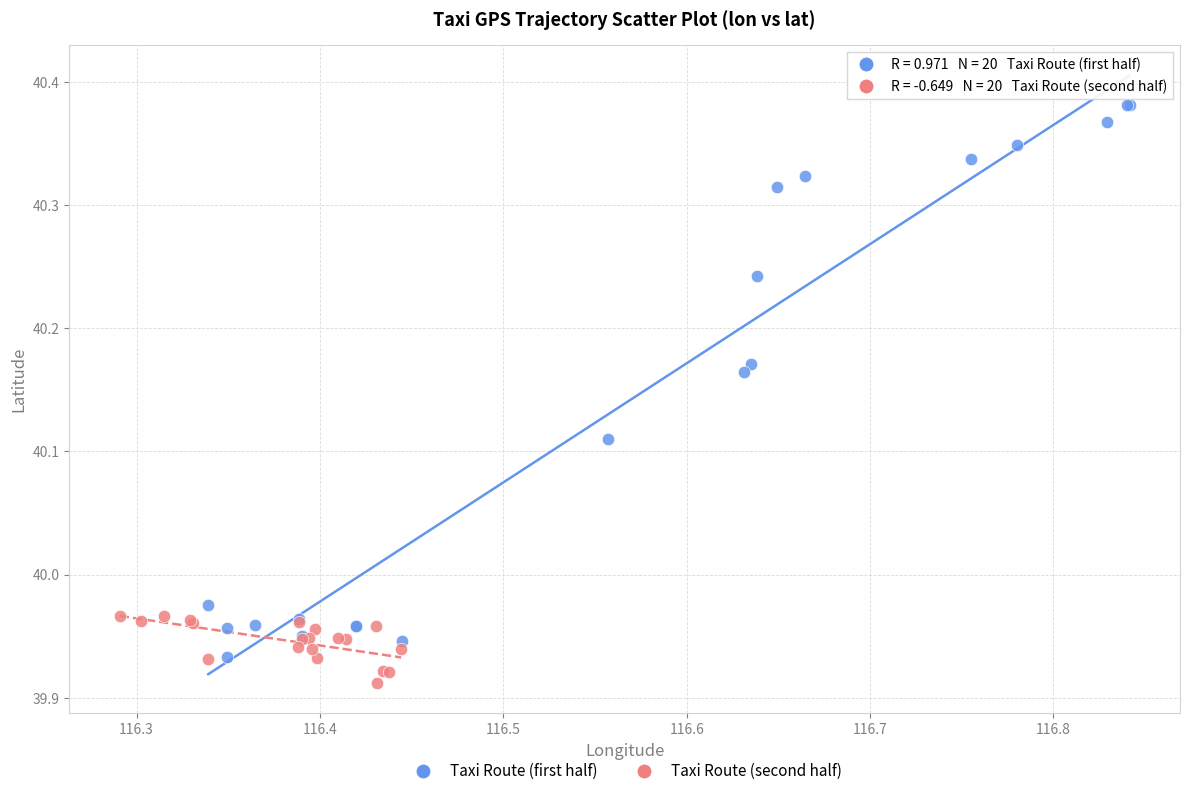

Which series has the largest Y range (max minus min)?

Taxi Route (first half)